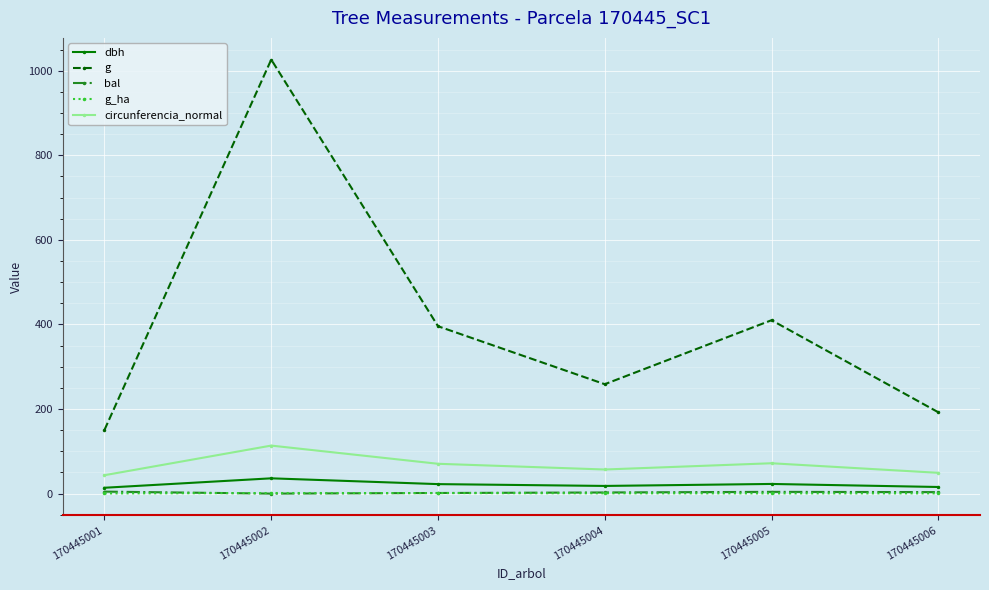

True or false: g and bal intersect in this chart.

False